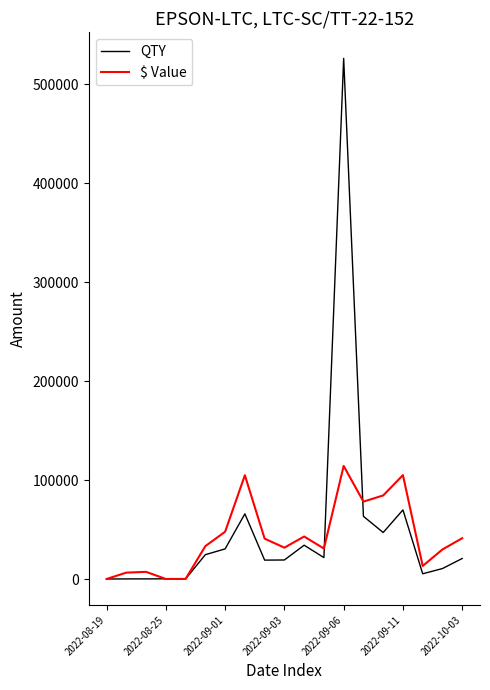

What is the highest value of the QTY series?

526178.0